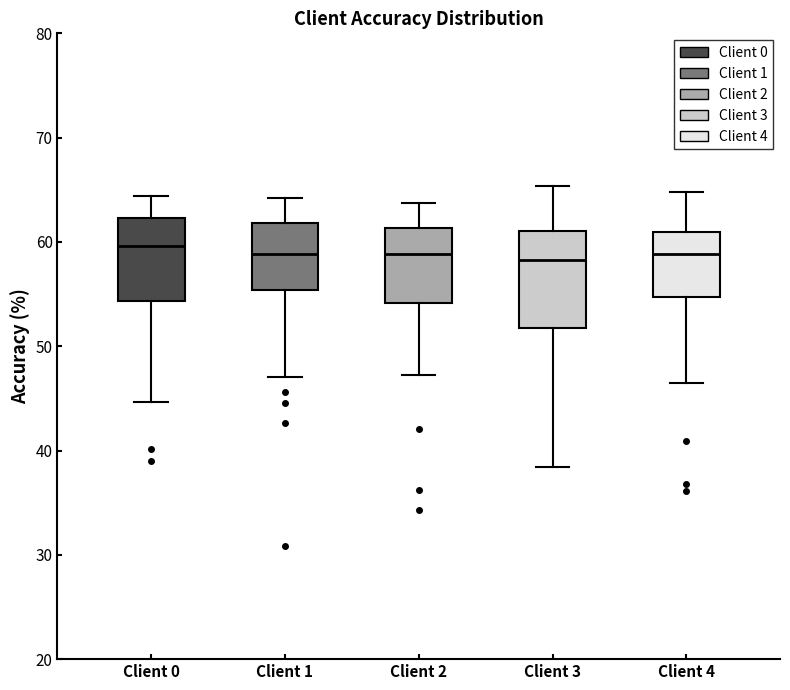

Reading left to right, read every box against the y-axis: the position of its median line, the range the box covers, and the ends of its whiskers. The values are not printed on the chart, so give them approximately, as read against the axis.

Client 0: median 60, box 54 to 62, whiskers 45 to 64
Client 1: median 59, box 55 to 62, whiskers 47 to 64
Client 2: median 59, box 54 to 61, whiskers 47 to 64
Client 3: median 58, box 52 to 61, whiskers 38 to 65
Client 4: median 59, box 55 to 61, whiskers 46 to 65